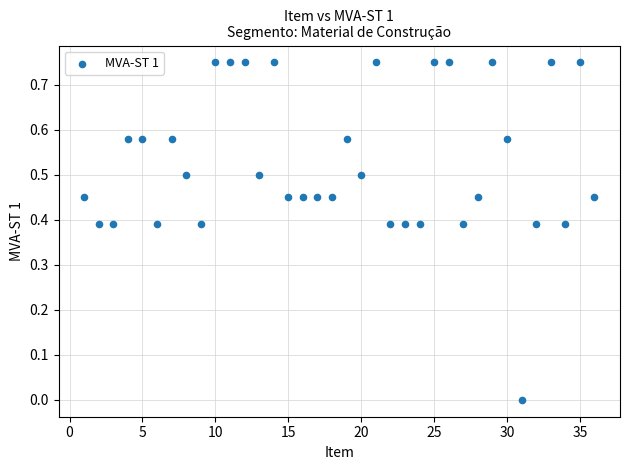

What is the range of X values (max minus min)?

35.0